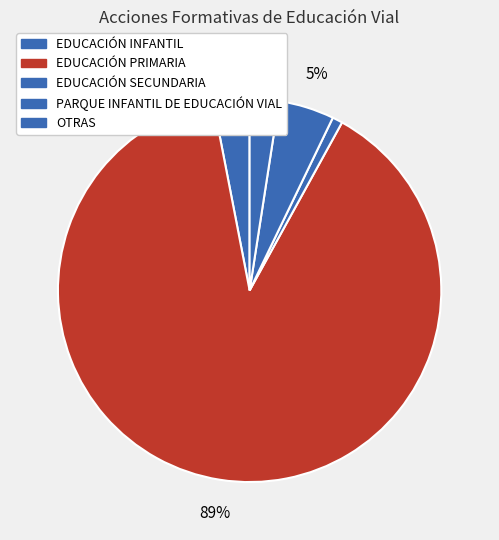

How many slices are in this pie chart?

5